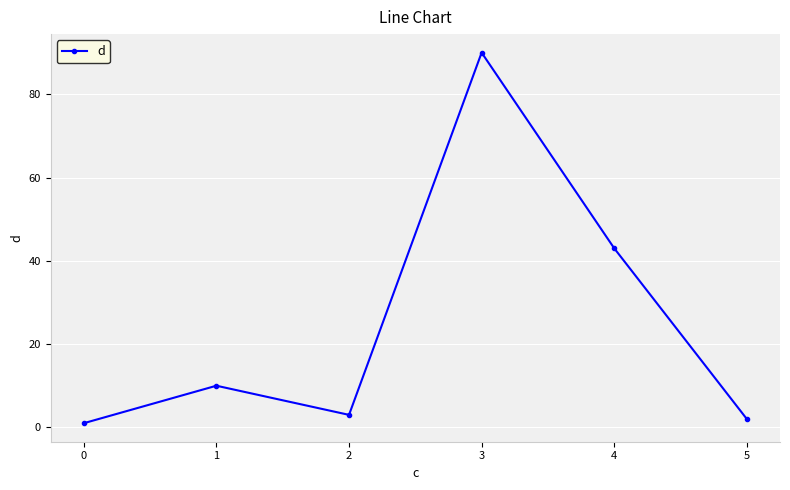

Rank the categories by value from highest to lowest.

3, 4, 1, 2, 5, 0